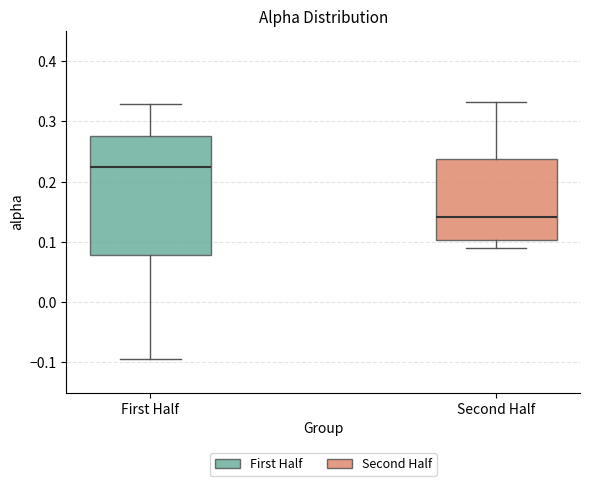

Reading left to right, read every box against the y-axis: the position of its median line, the range the box covers, and the ends of its whiskers. The values are not printed on the chart, so give them approximately, as read against the axis.

First Half: median 0.22, box 0.08 to 0.28, whiskers -0.09 to 0.33
Second Half: median 0.14, box 0.10 to 0.24, whiskers 0.09 to 0.33